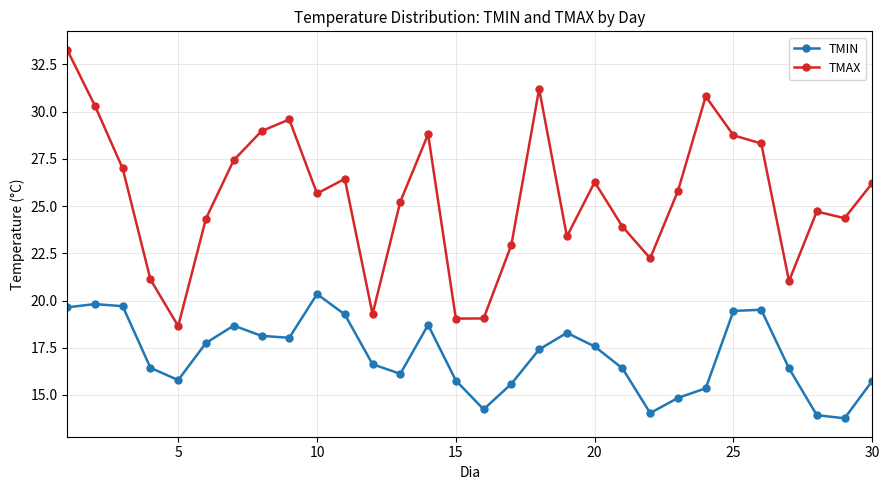

What is the sum of all TMAX values?

764.0